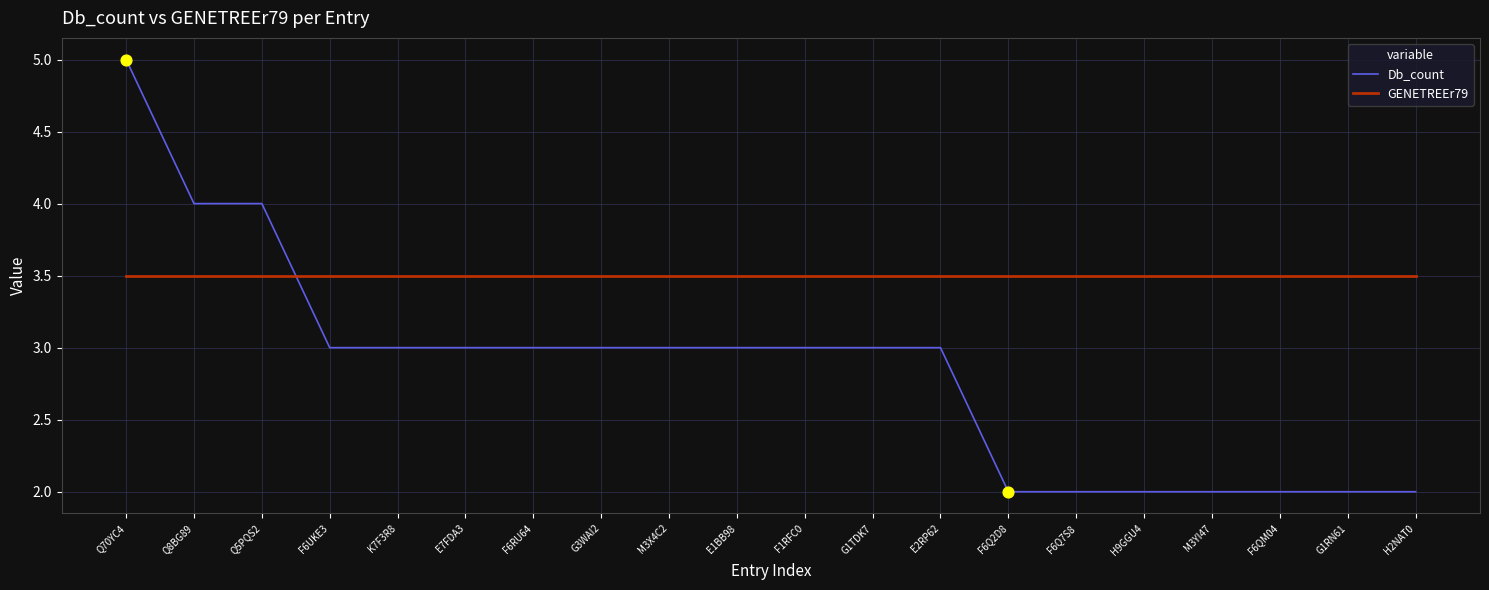

Which series has the largest total across all categories?

GENETREEr79